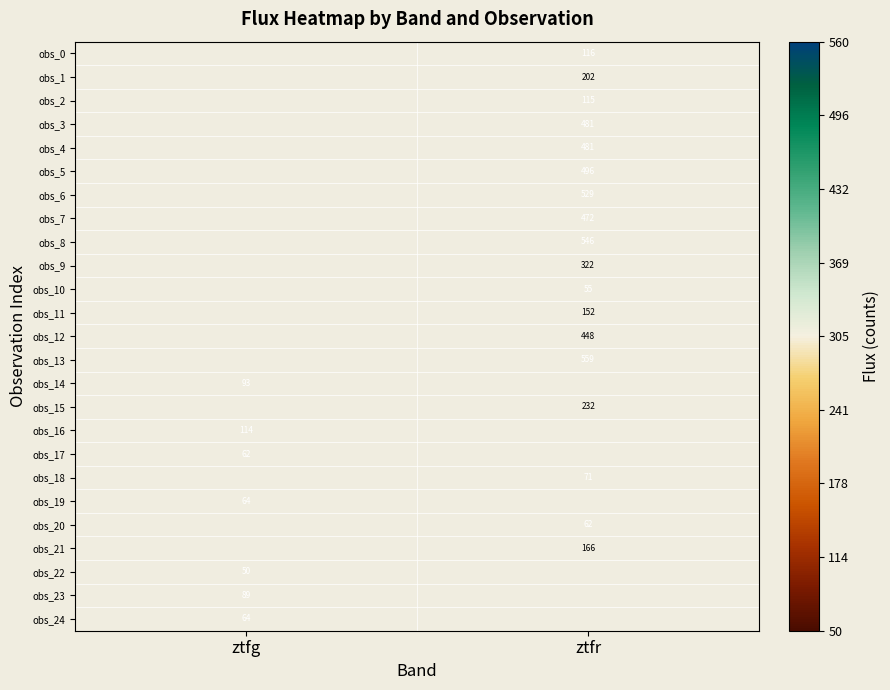

How many values in obs_0 are above zero?

1